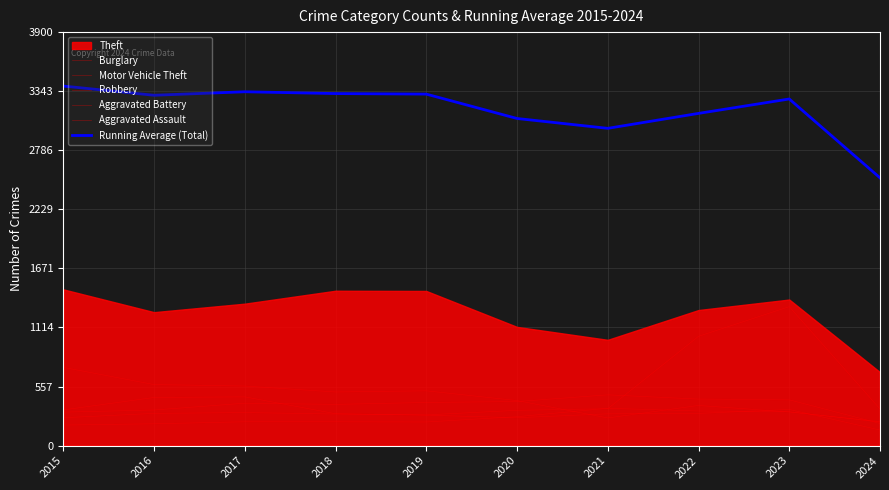

True or false: Running Average (Total) and Burglary intersect in this chart.

False